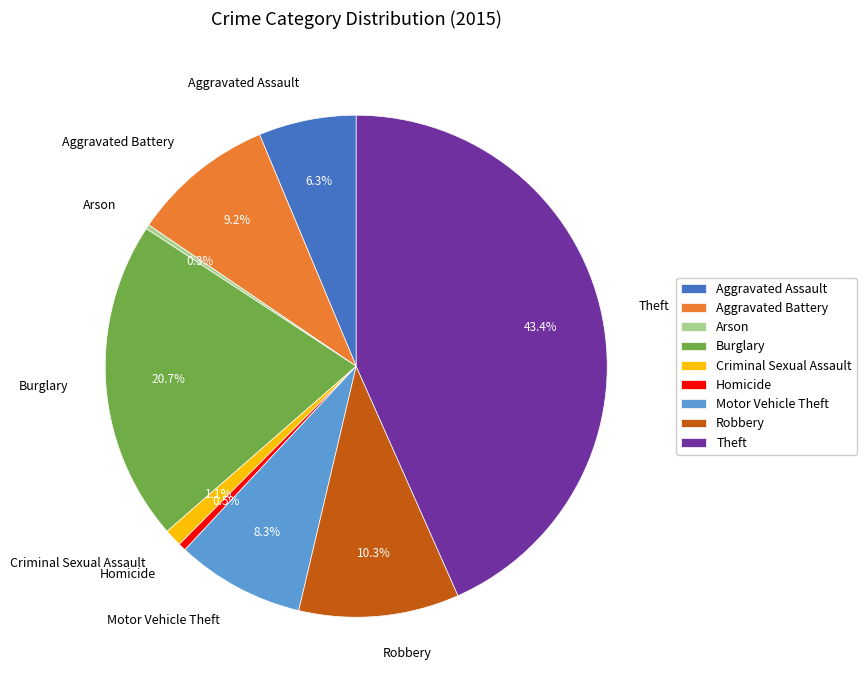

Count the number of slices in the pie.

9